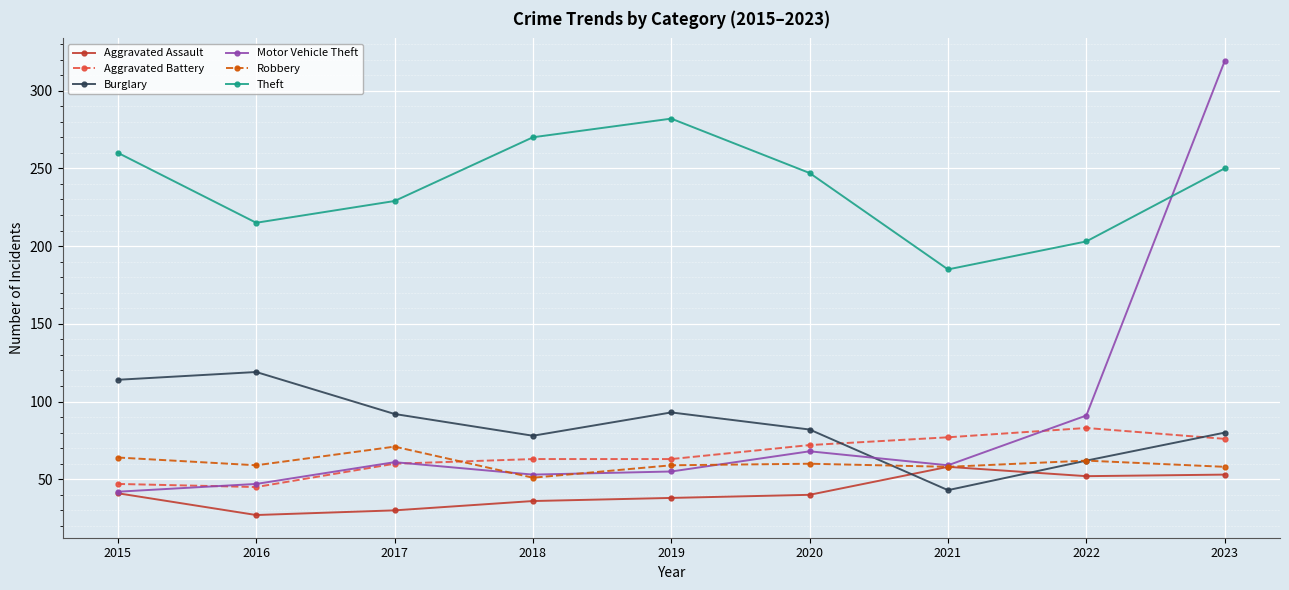

What is the difference between the highest and lowest values at 2015?

219